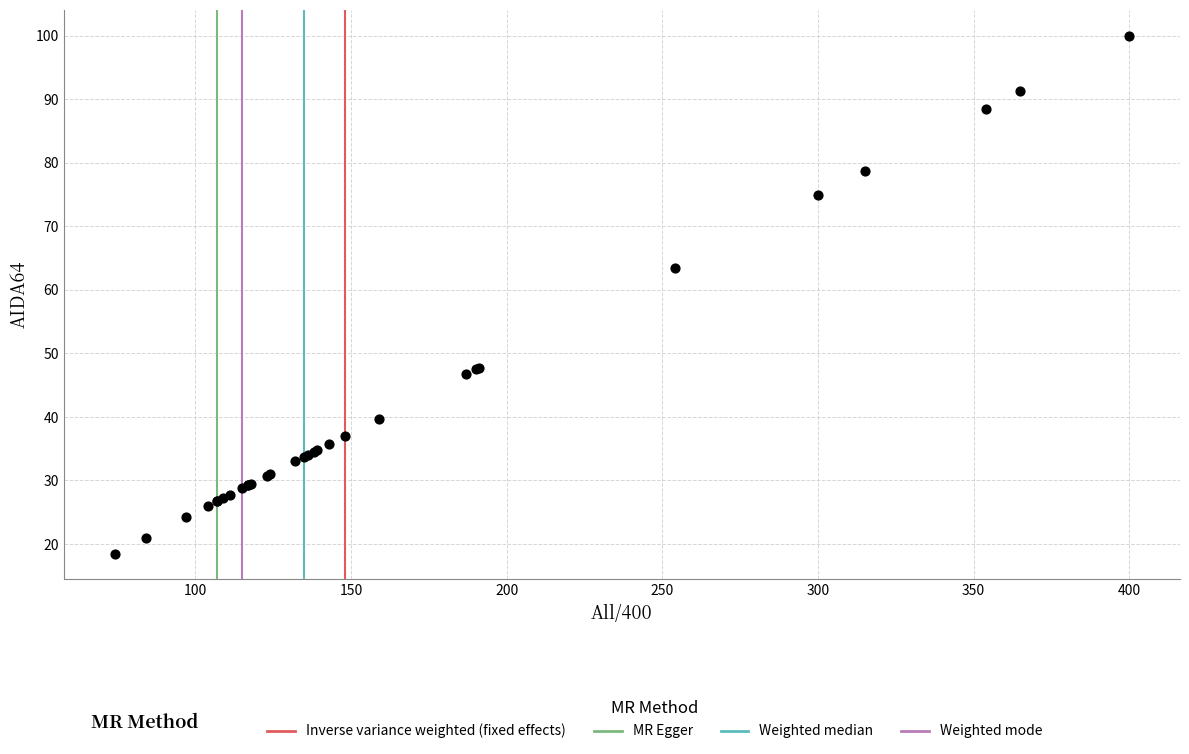

What Y value in the scatter plot is closest to 59?

63.5